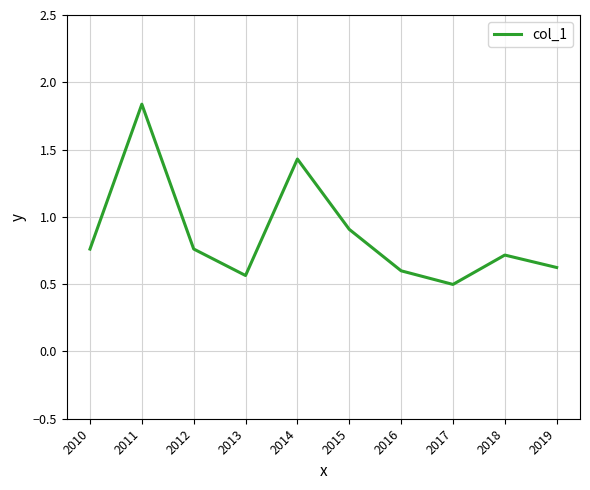

The chart shows a value of 0.7 at 2018. True or false?

True